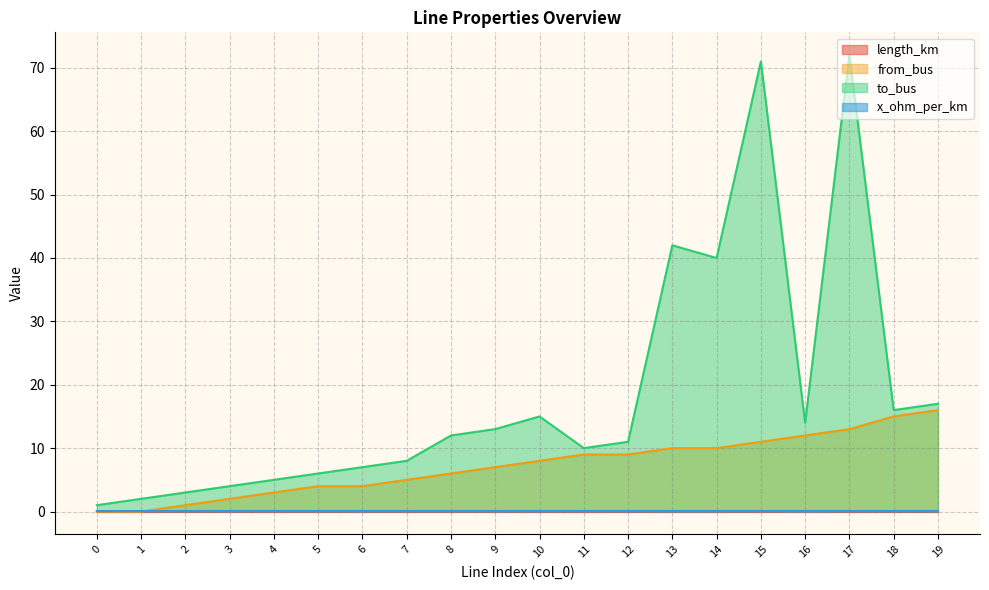

What is the sum of all from_bus values?

145.0